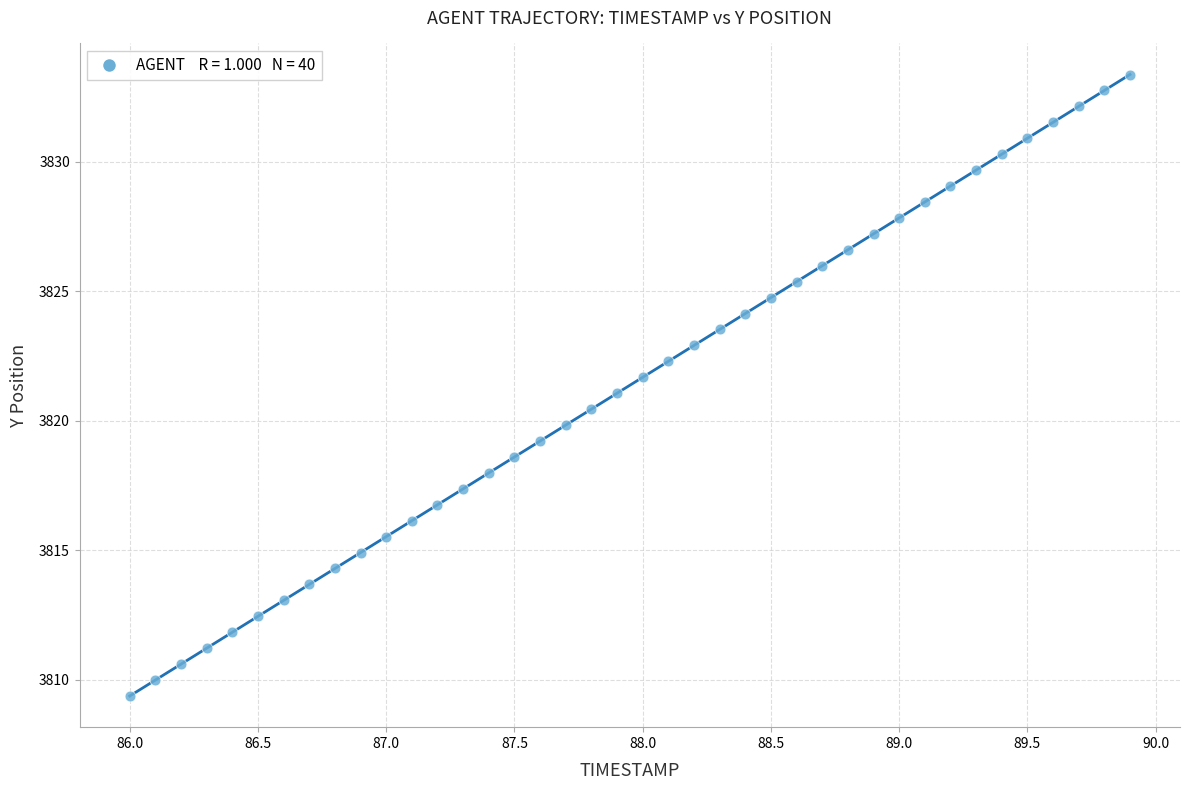

What is the range of X values (max minus min)?

3.9